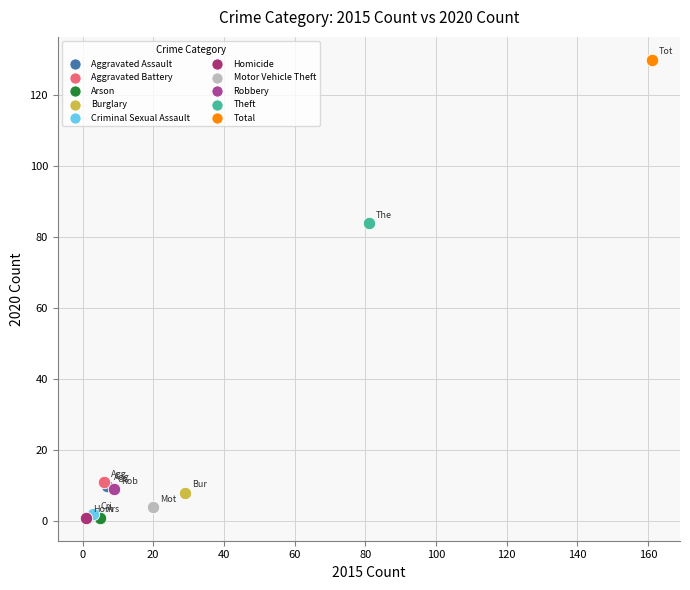

What are all the series names shown in the legend?

Aggravated Assault, Aggravated Battery, Arson, Burglary, Criminal Sexual Assault, Homicide, Motor Vehicle Theft, Robbery, Theft, Total